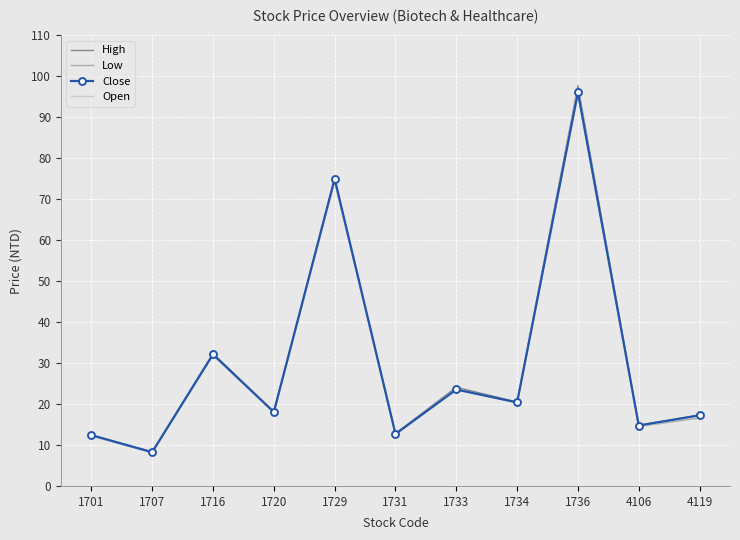

Where is Open nearest to the value 52?

1716